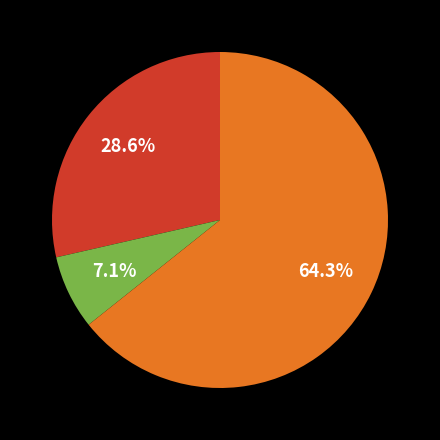

Is there a majority slice in this chart?

Yes